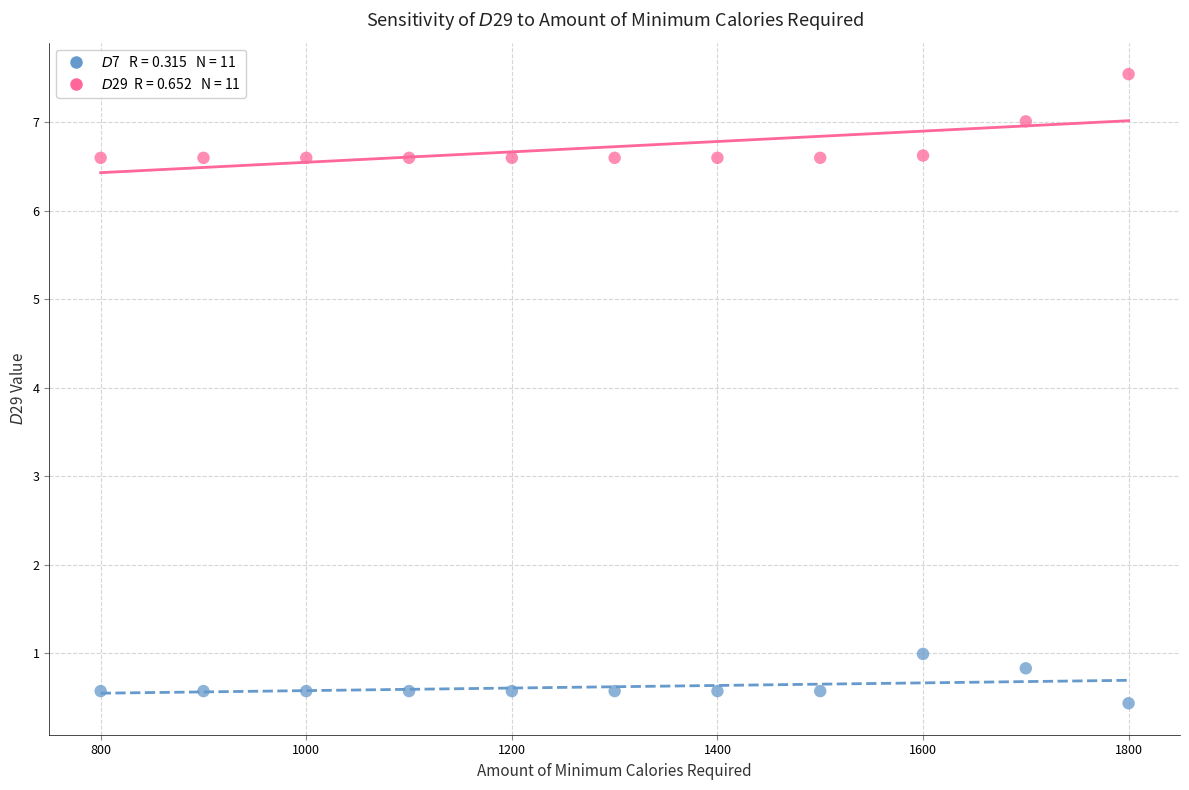

Across all series, what Y value is closest to 3?

1.0